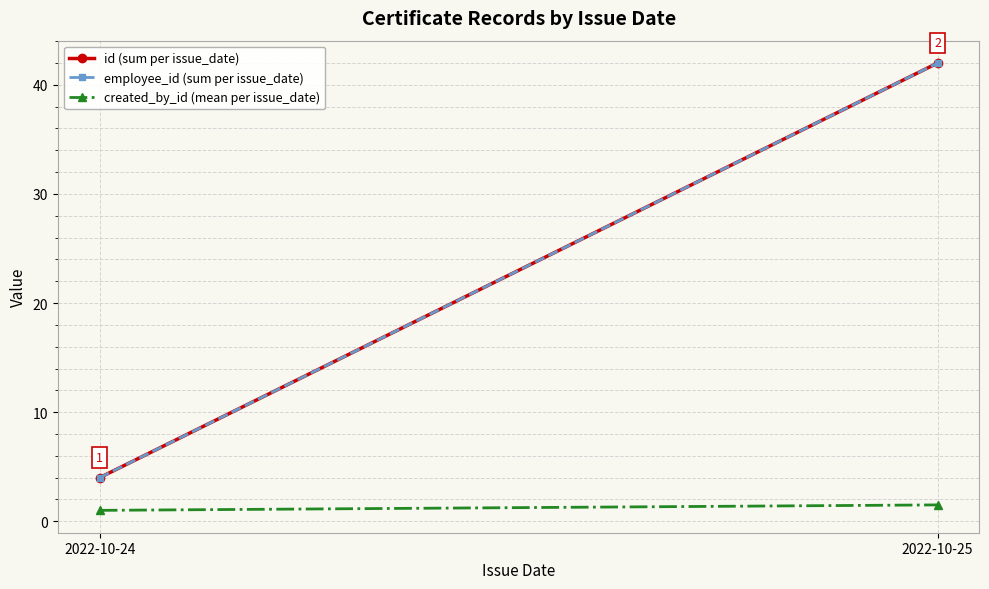

What is the spread (max minus min) of values at 2022-10-24?

3.0